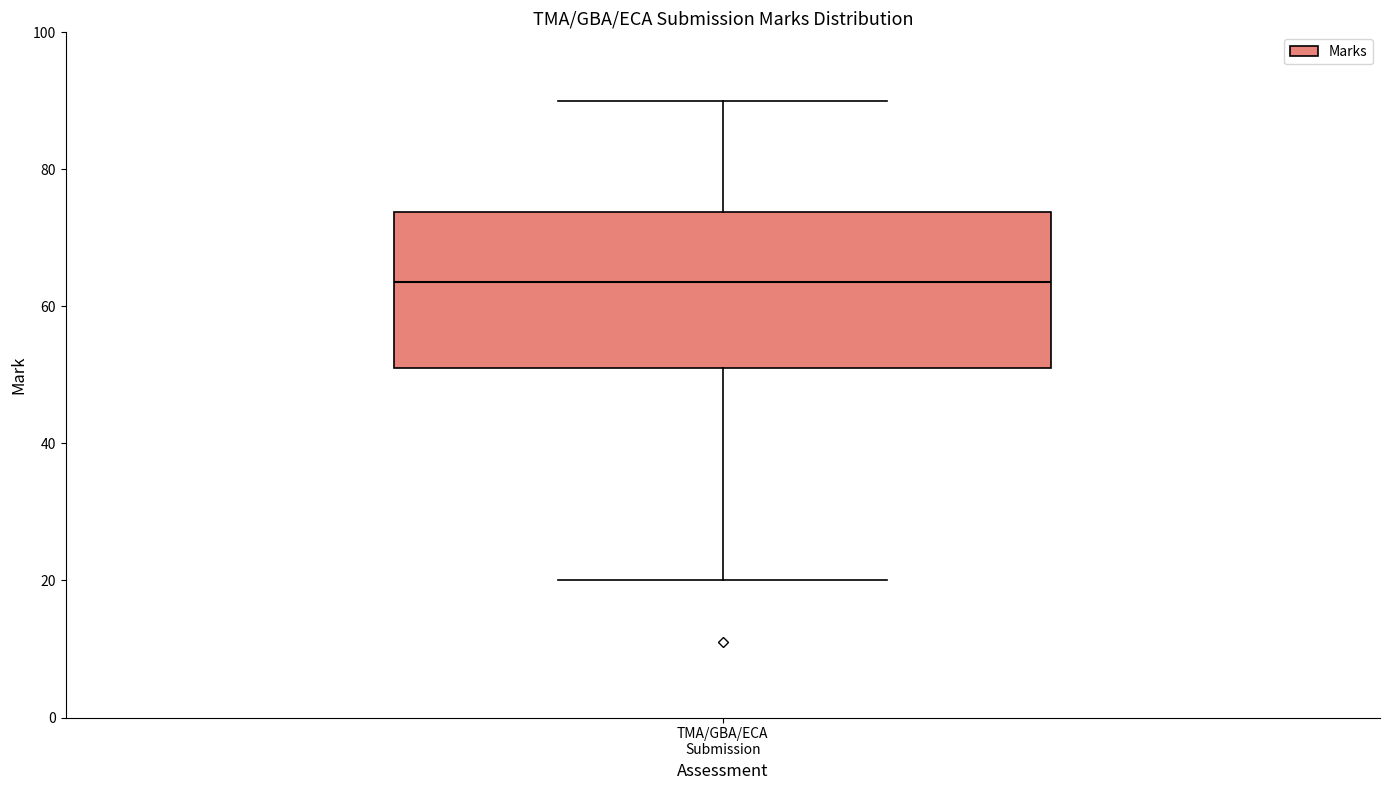

Transcribe this box plot: give where the median line is, the range the box spans, and where the two whiskers end, as read against the y-axis. The values are not printed on the chart, so give them approximately, as read against the axis.

median 64, box 52 to 74, whiskers 20 to 90